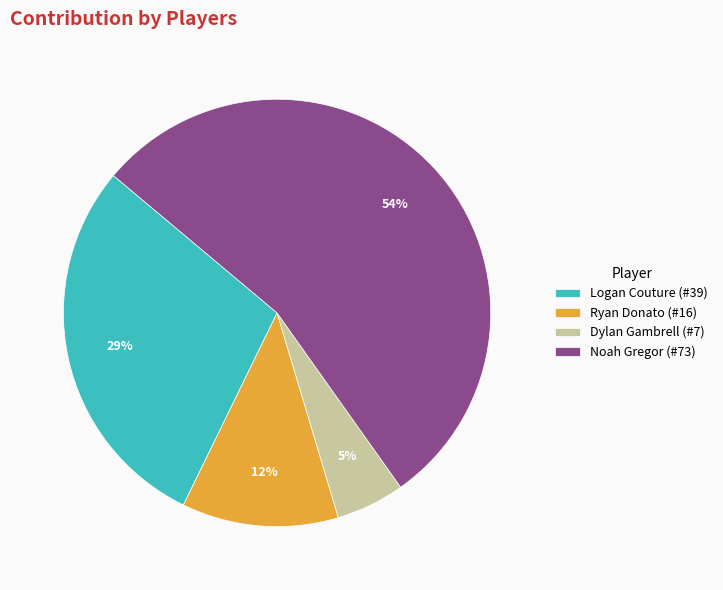

What percentage is the Noah Gregor slice, to the nearest percent?

54%